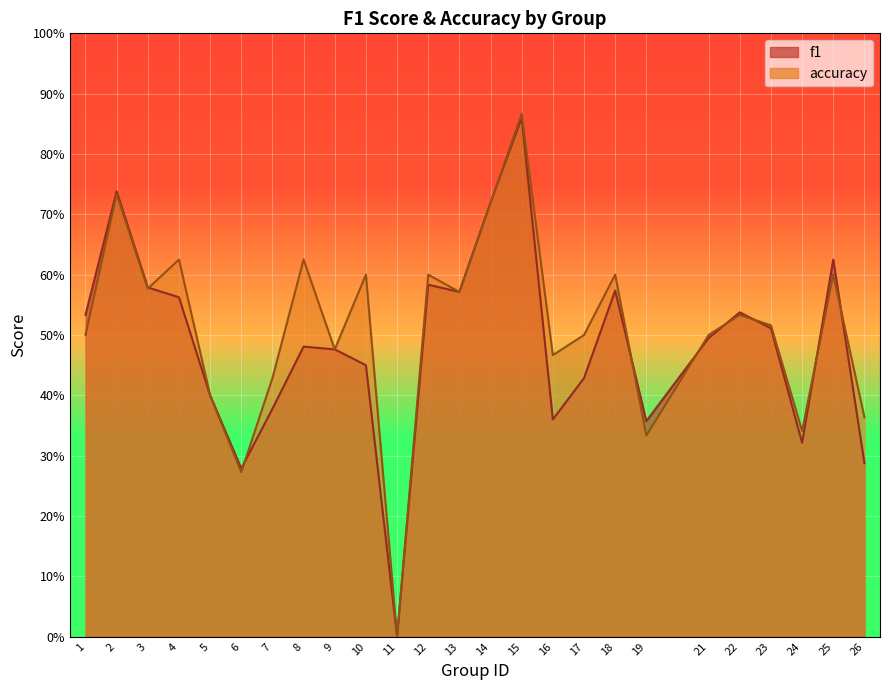

What is the total value across all series at 2?

1.5